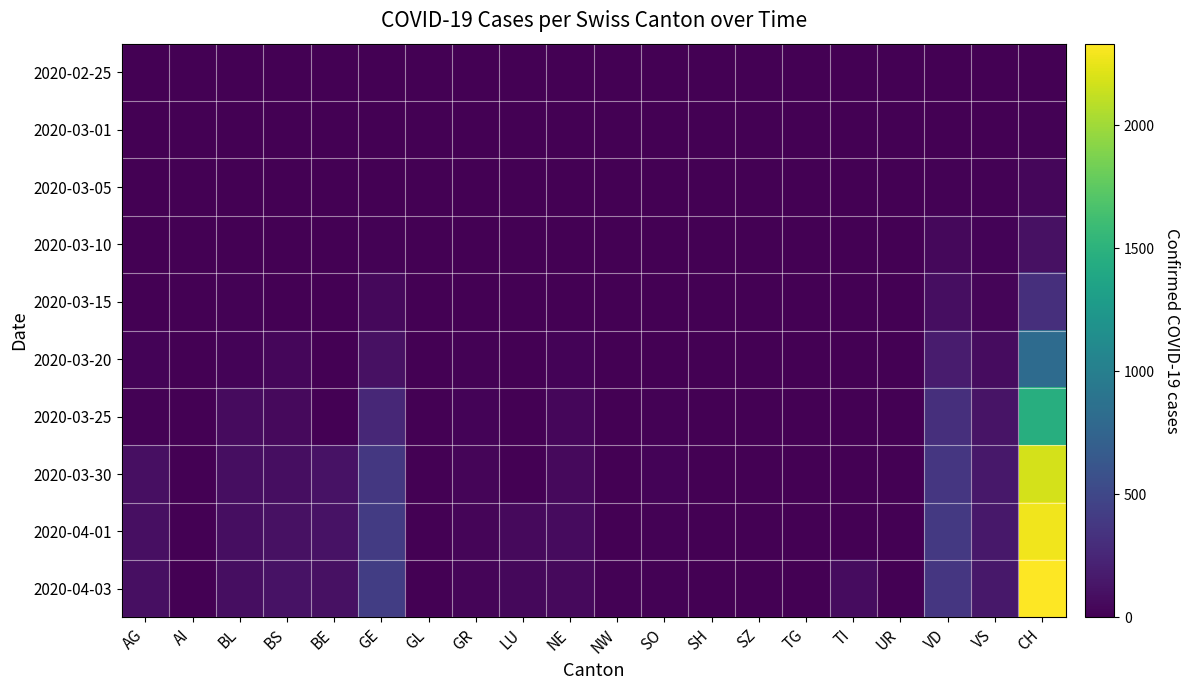

At how many categories does at least one series exceed 524?

1